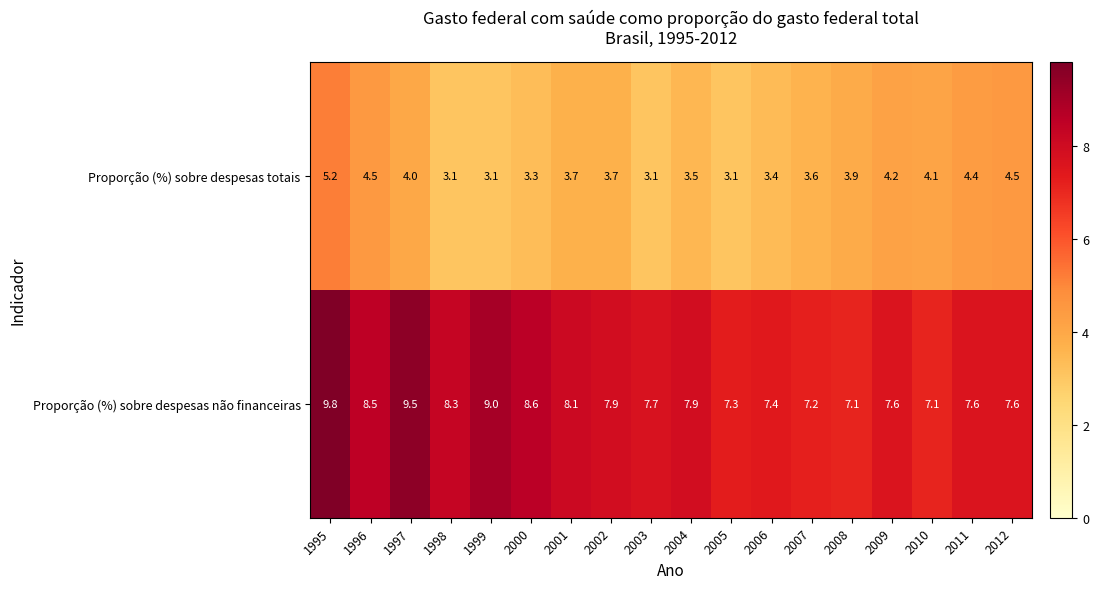

Is it true that Proporção (%) sobre despesas totais equals 1.6 at 2005?

False